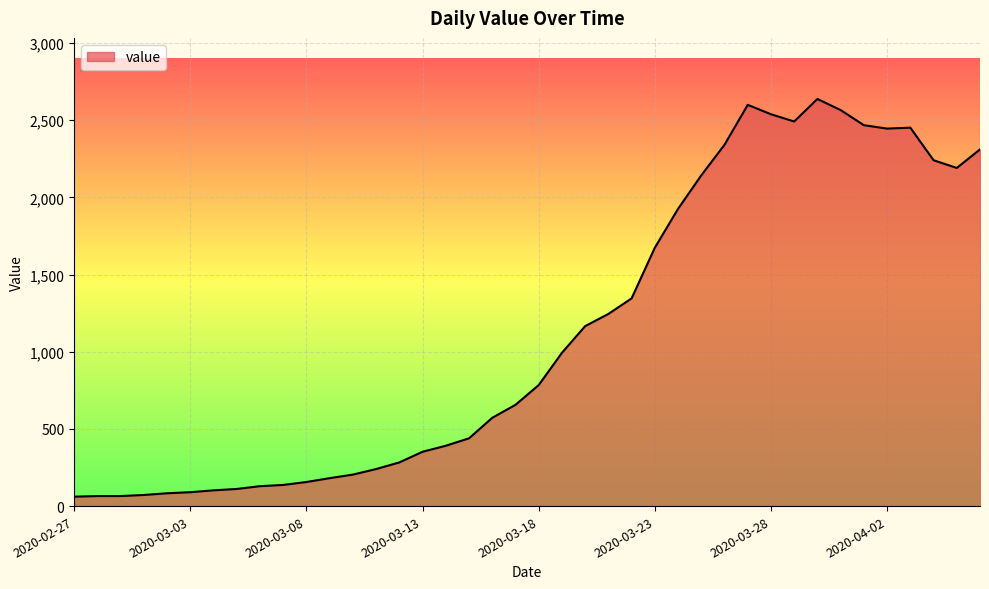

What is the average value?

1124